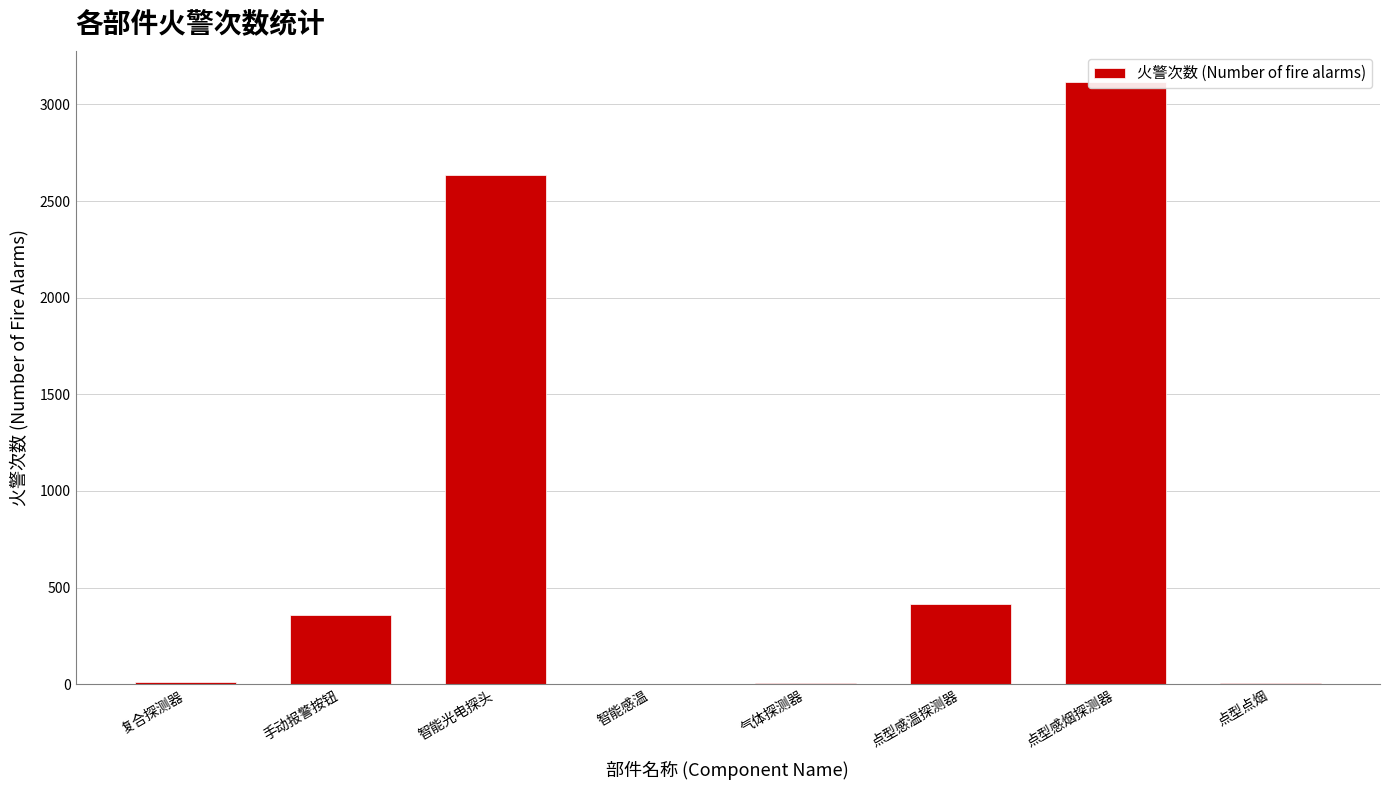

What is the difference between the second highest and minimum values?

2634